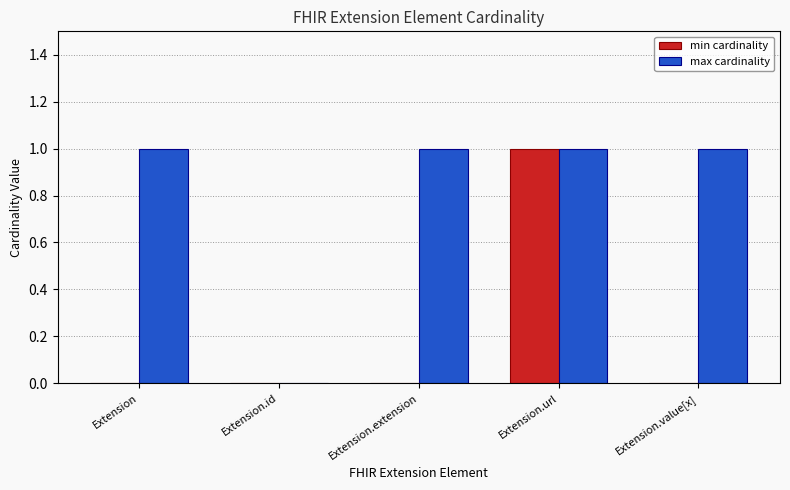

The value of min cardinality at Extension.value[x] is 0. True or false?

True